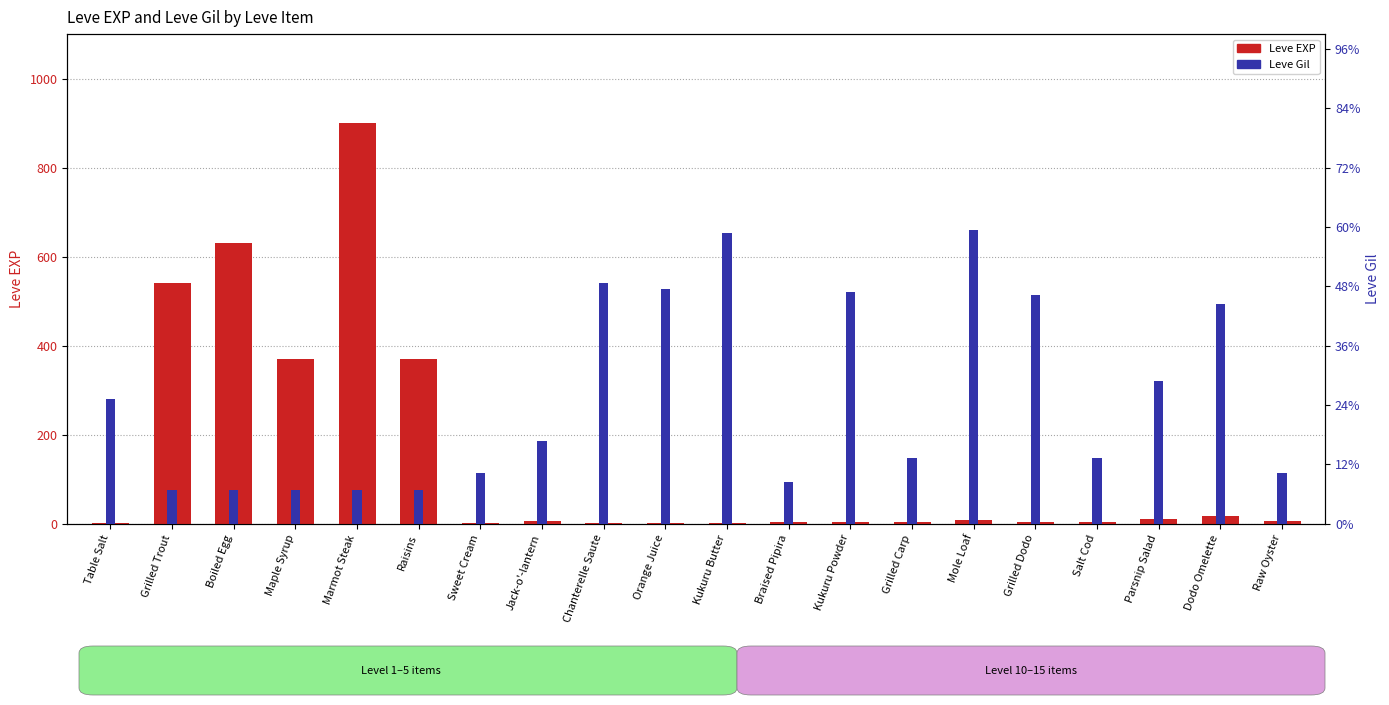

How many categories are shown in the chart?

20